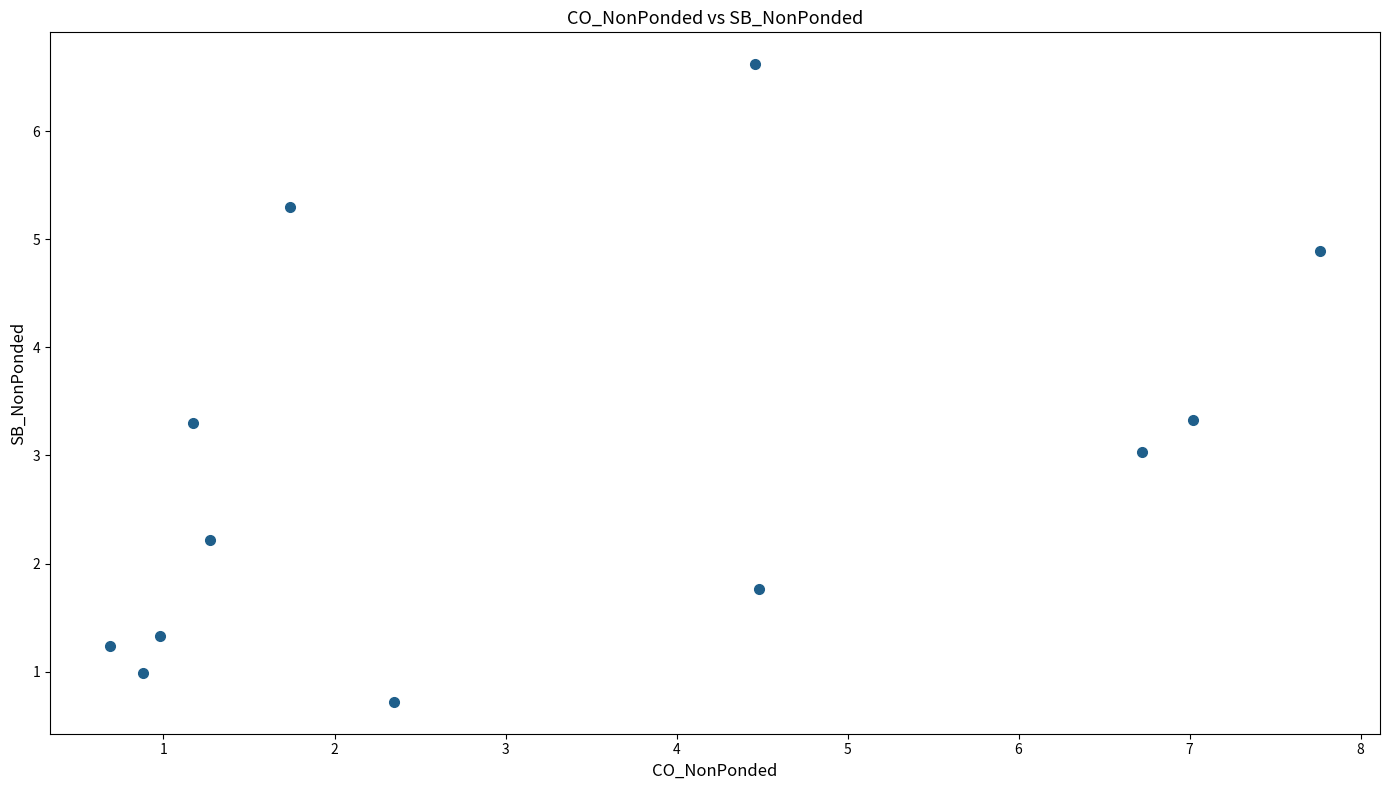

What is the average Y value?

2.9